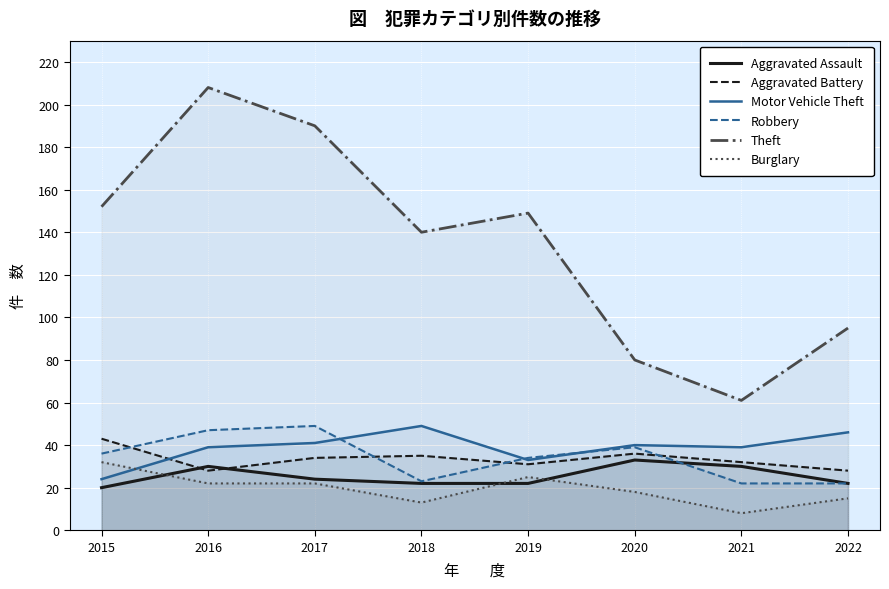

Reading left to right, transcribe all the data shown in this chart.

Aggravated Assault: 20	30	24	22	22	33	30	22
Aggravated Battery: 43	28	34	35	31	36	32	28
Motor Vehicle Theft: 24	39	41	49	33	40	39	46
Robbery: 36	47	49	23	34	39	22	22
Theft: 152	208	190	140	149	80	61	95
Burglary: 32	22	22	13	25	18	8	15